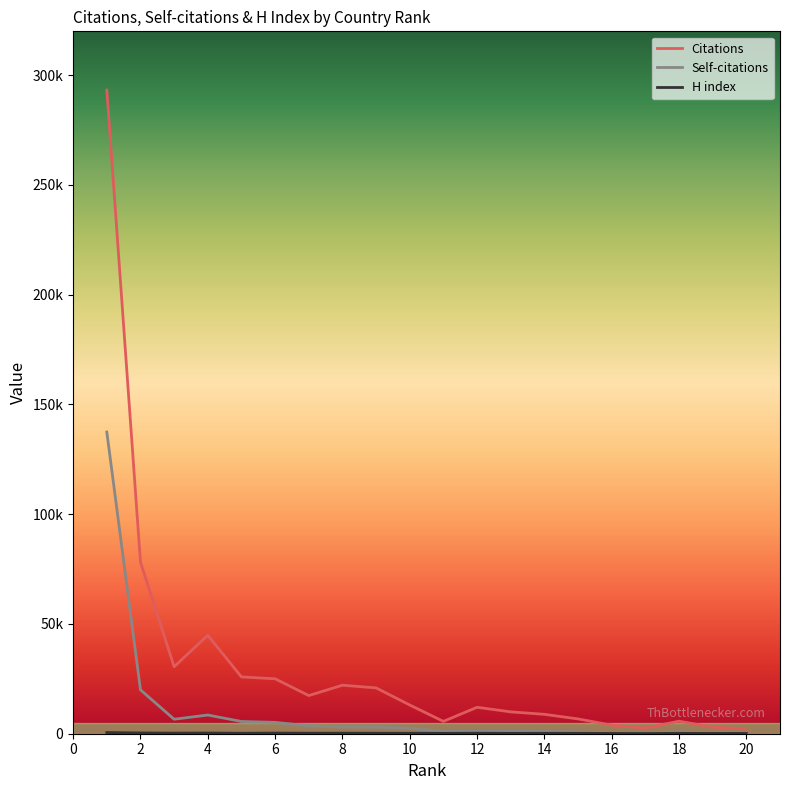

List the series in order of their overall mean, lowest first.

H index, Self-citations, Citations